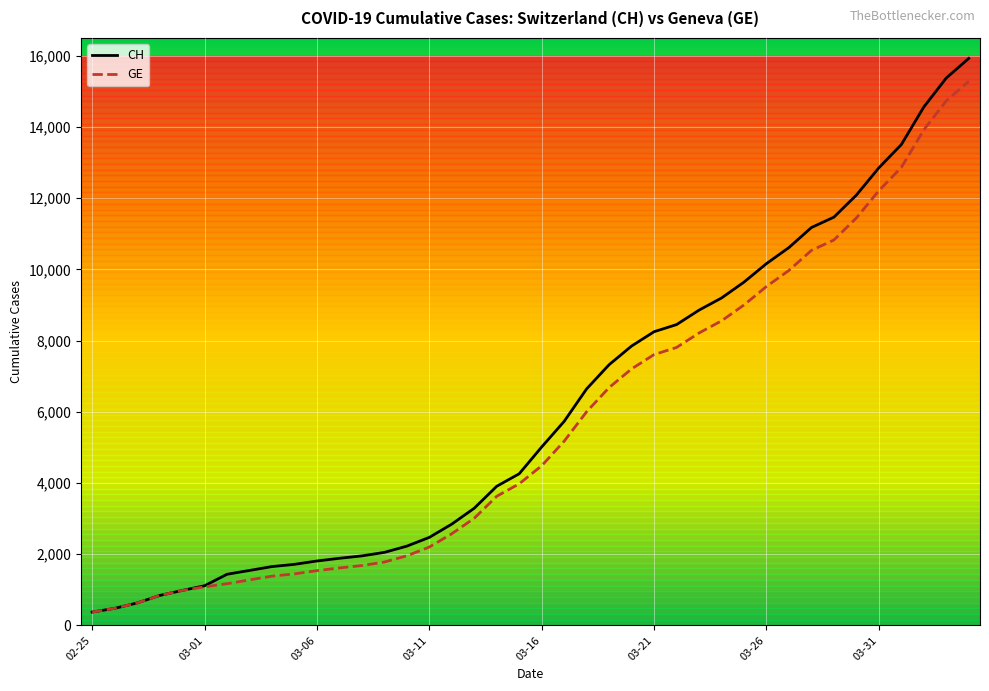

What is the minimum value for CH?

375